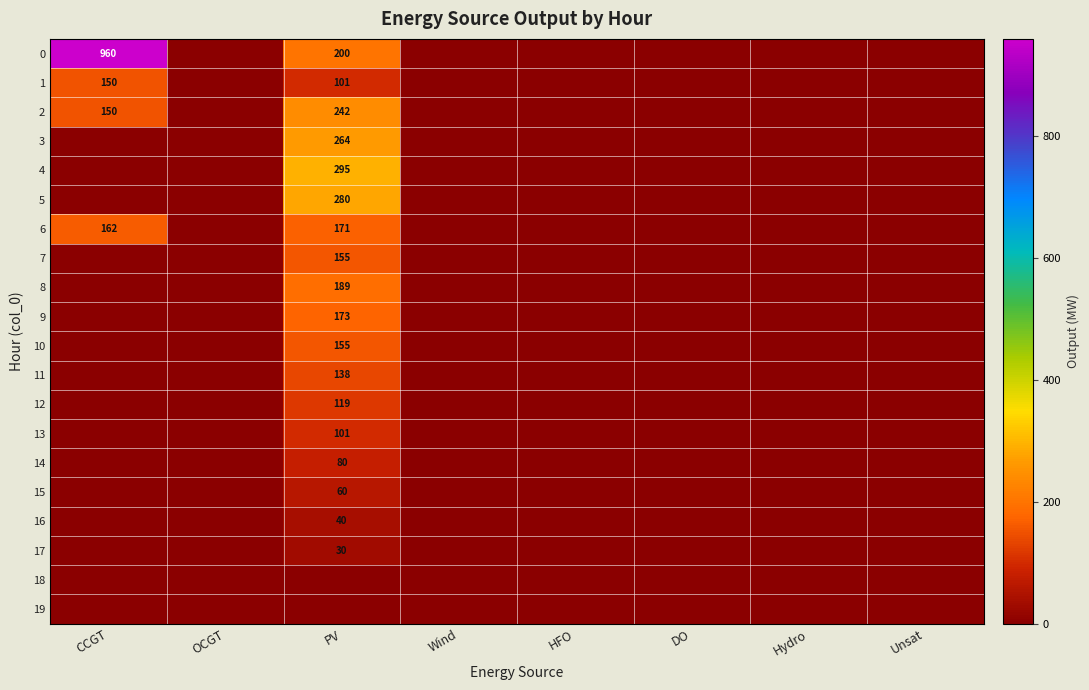

What is the maximum value shown in the chart?

960